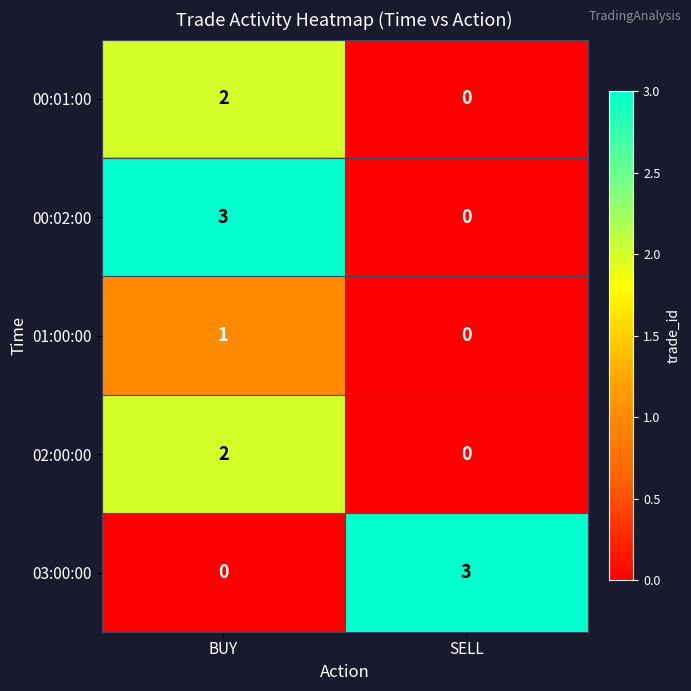

What is the difference between the maximum and minimum values in the 00:02:00 series?

3